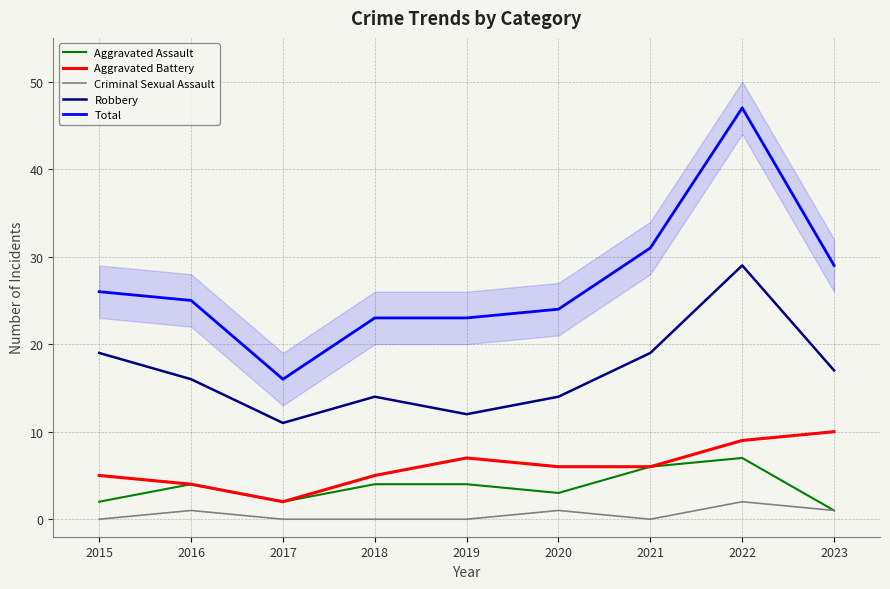

At how many categories does at least one series exceed 4?

9